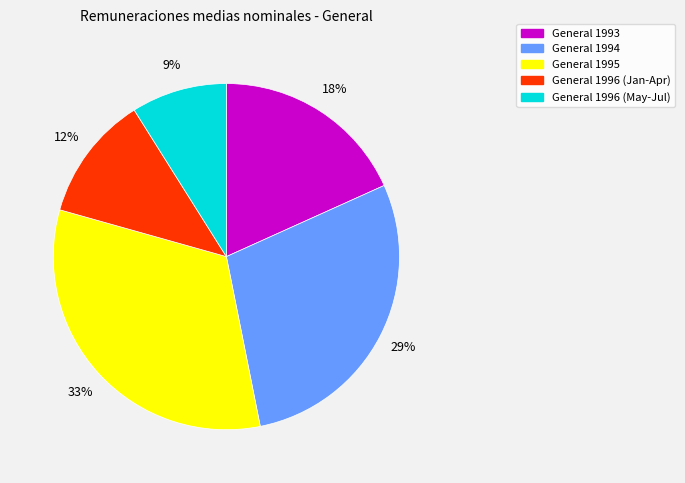

To the nearest percent, what is the average slice percentage?

20%